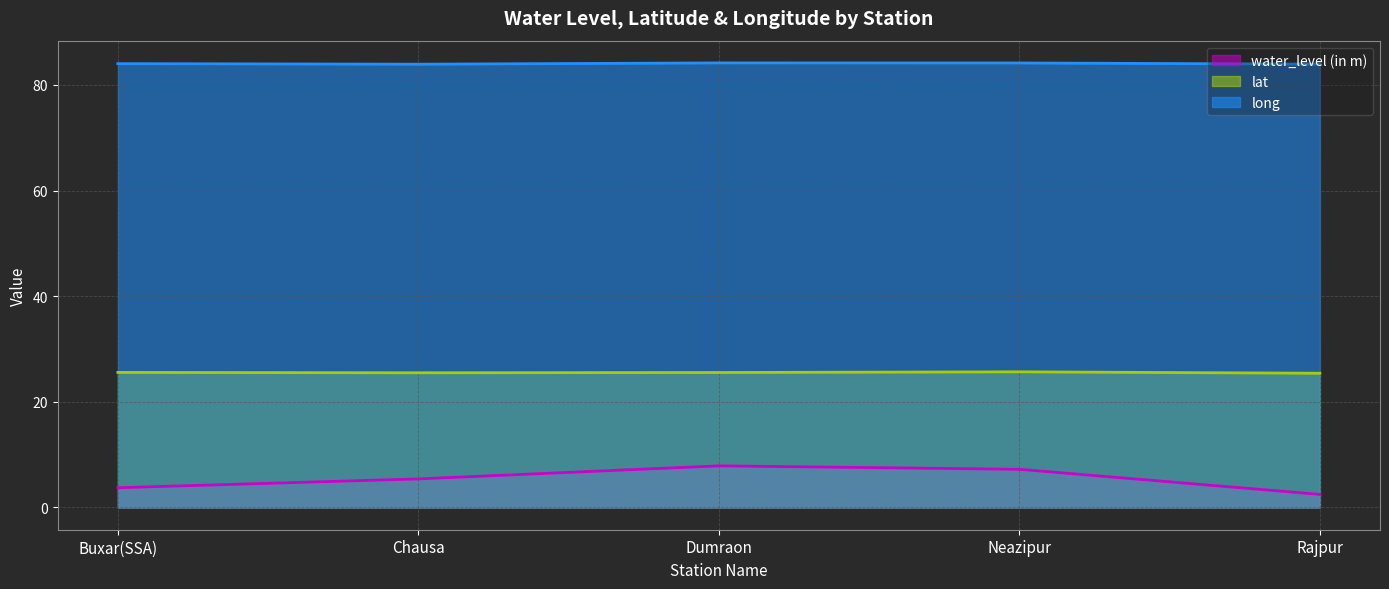

Rank the series by their average value, from highest to lowest.

long, lat, water_level (in m)